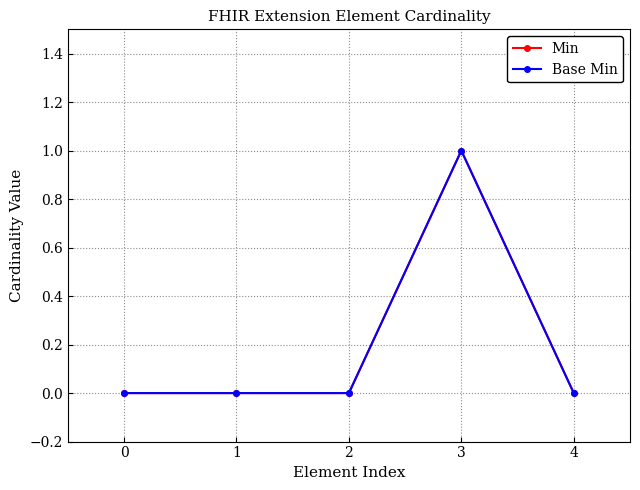

Where is the first local maximum for Min?

3